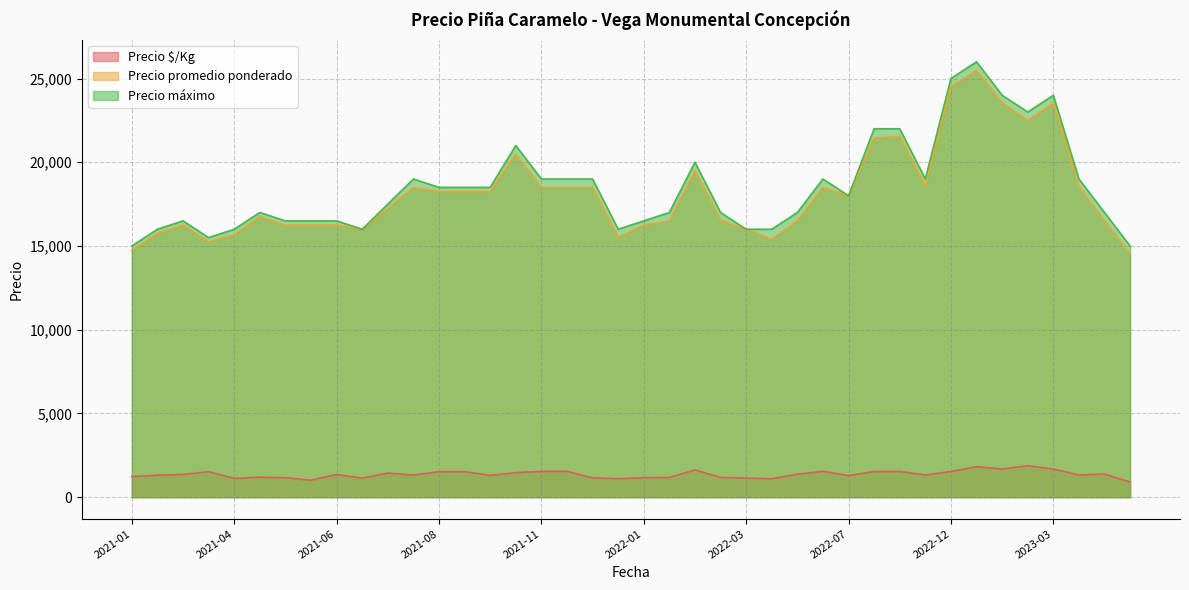

How many values in the Precio $/Kg series exceed 1354?

18